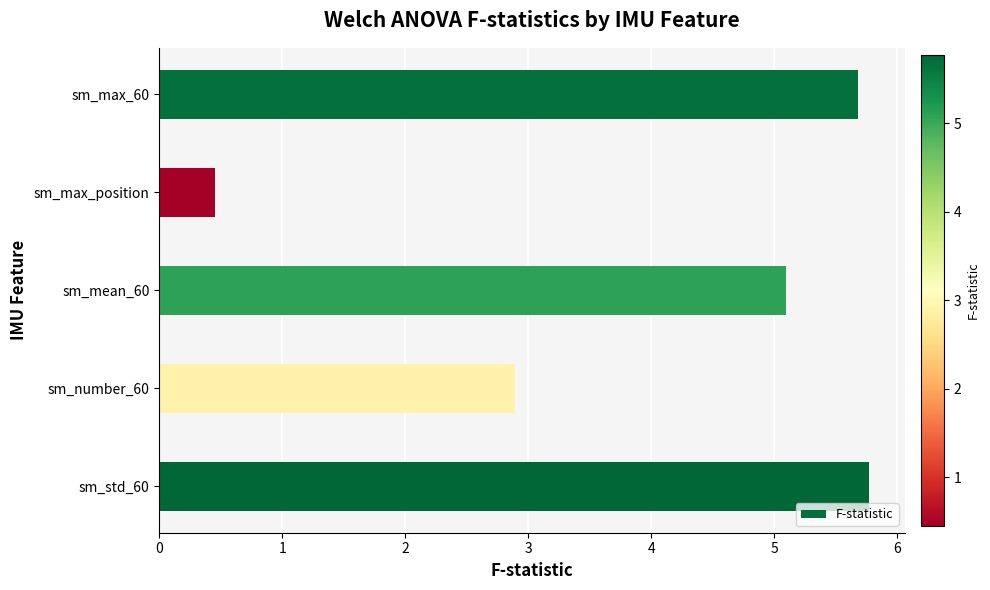

True or false: the data shows 2.0 at sm_mean_60.

False